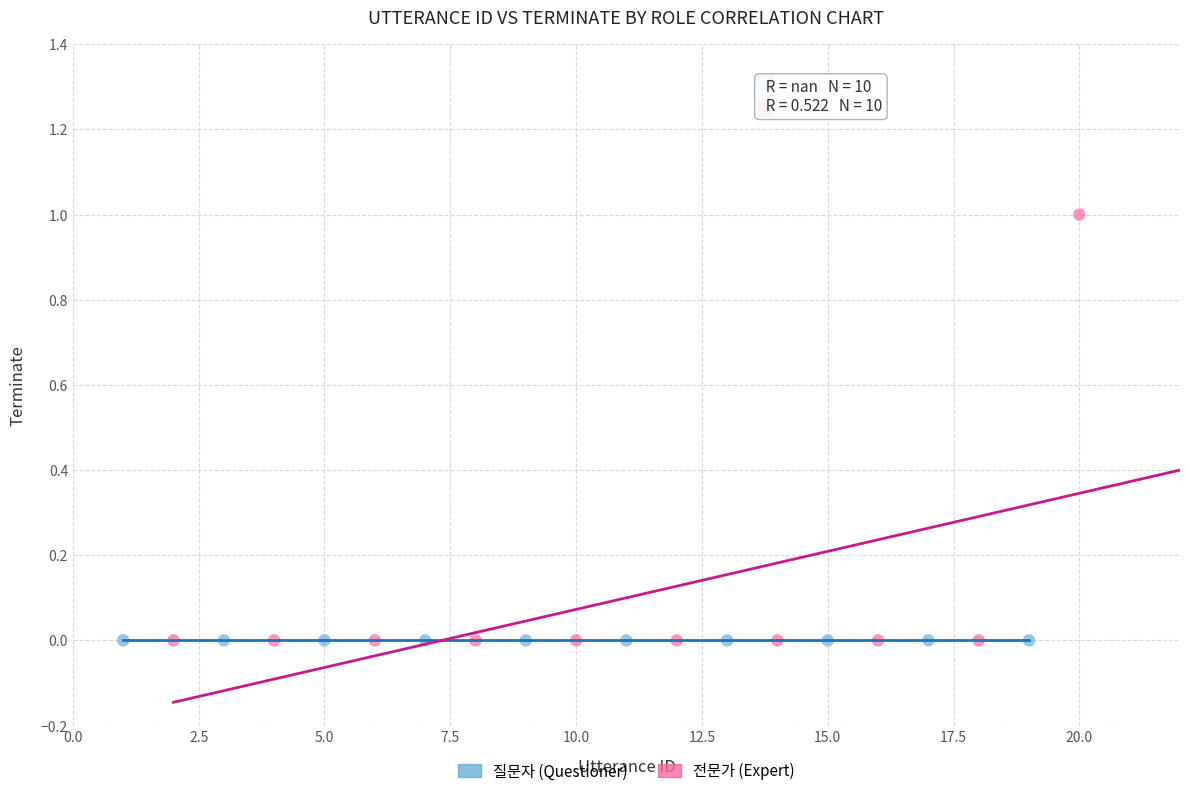

What are all the series names shown in the legend?

질문자 (Questioner), 전문가 (Expert)